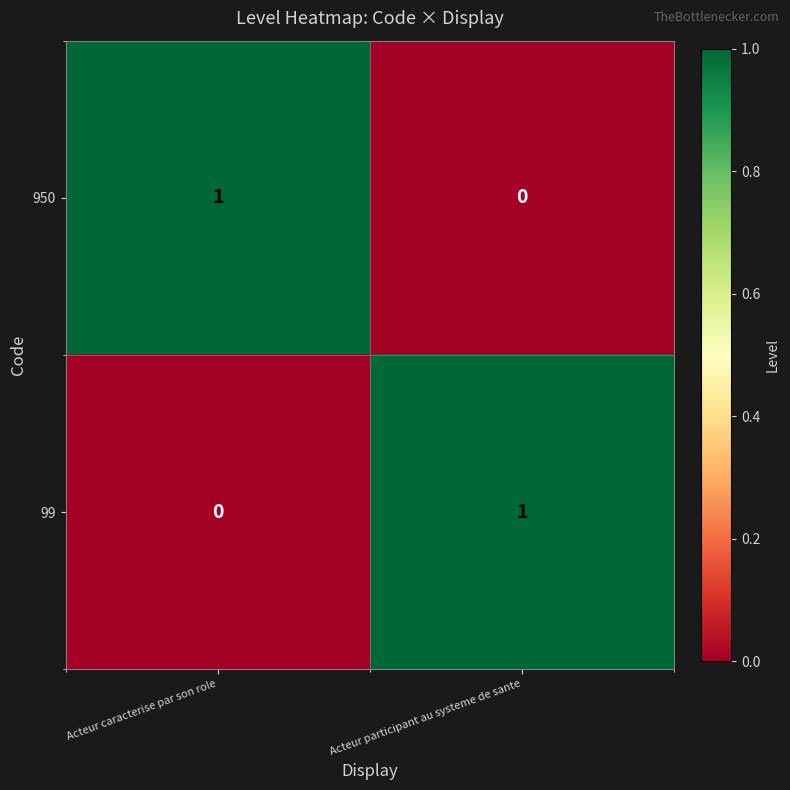

At which label does 99 reach its peak?

Acteur participant au systeme de sante